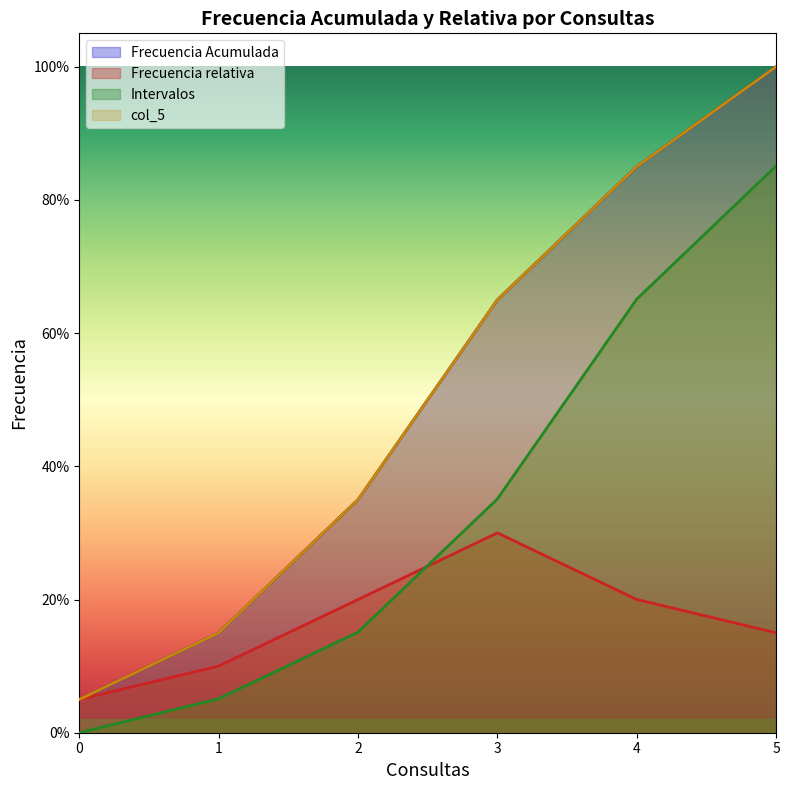

What is the value of the Frecuencia relativa point at the 6th from the left?

0.1